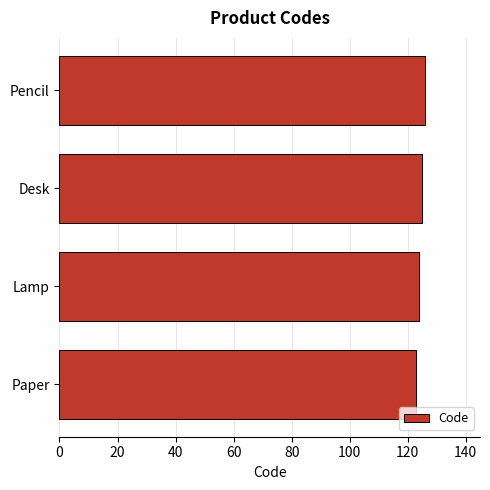

The value at Lamp is 124. True or false?

True